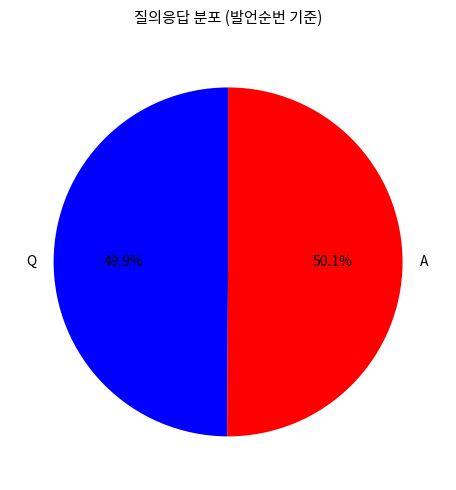

How many slices are in this pie chart?

2